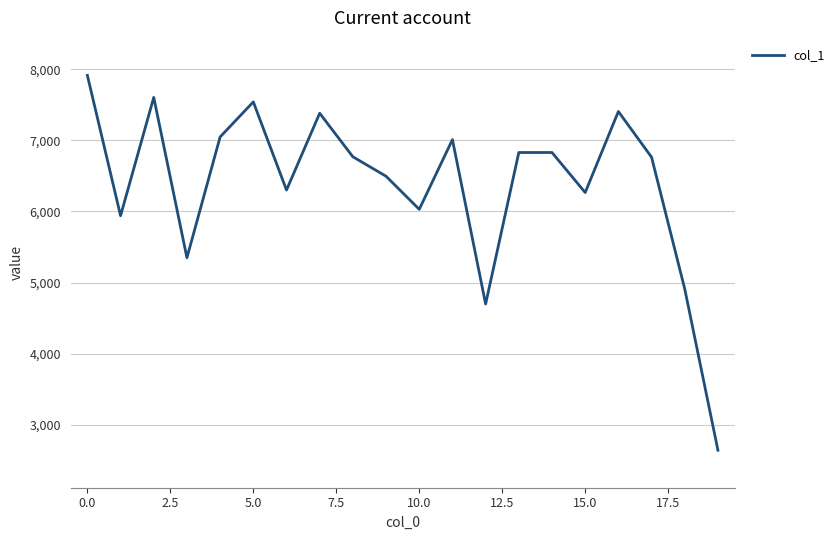

What is the difference between the maximum and minimum values?

5273